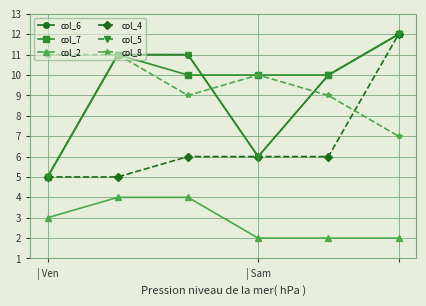

Does the chart have visible grid lines?

Yes